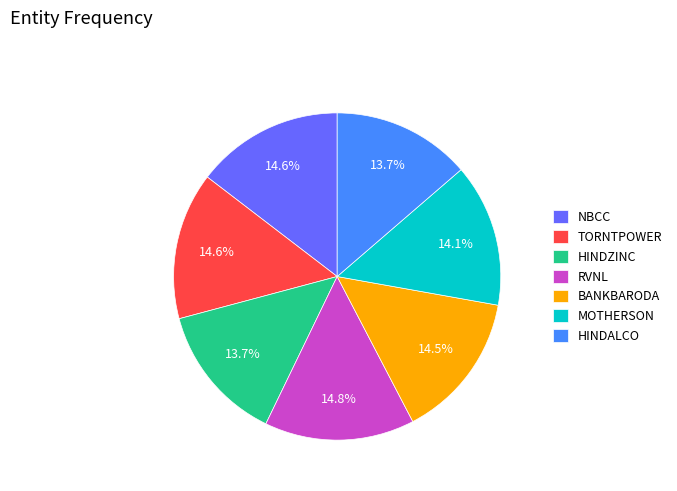

Is MOTHERSON the majority of the pie?

No